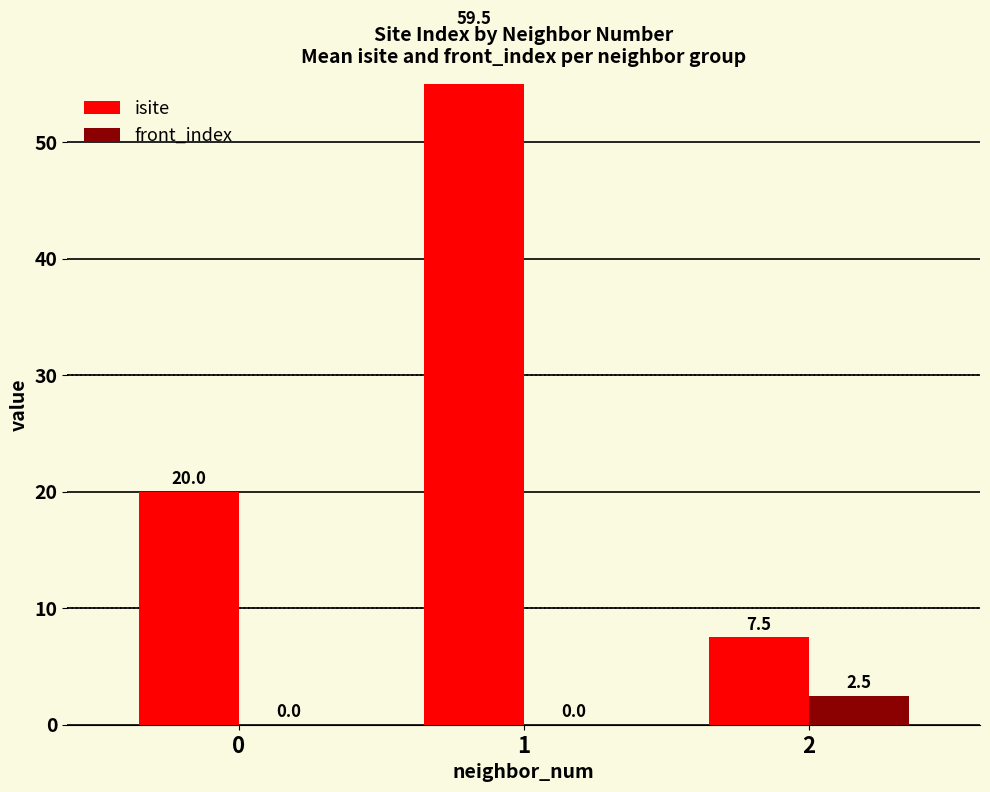

The isite series shows 59.5 at 1. True or false?

True